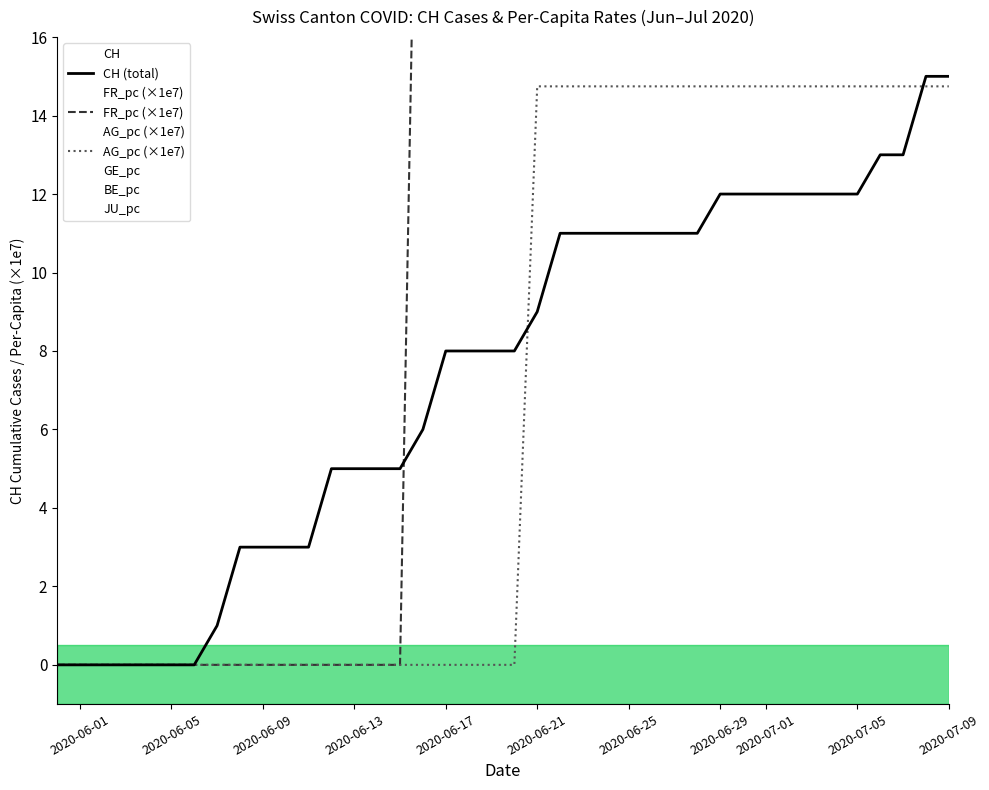

The CH (total) series shows 11.0 at 2020-06-25. True or false?

True